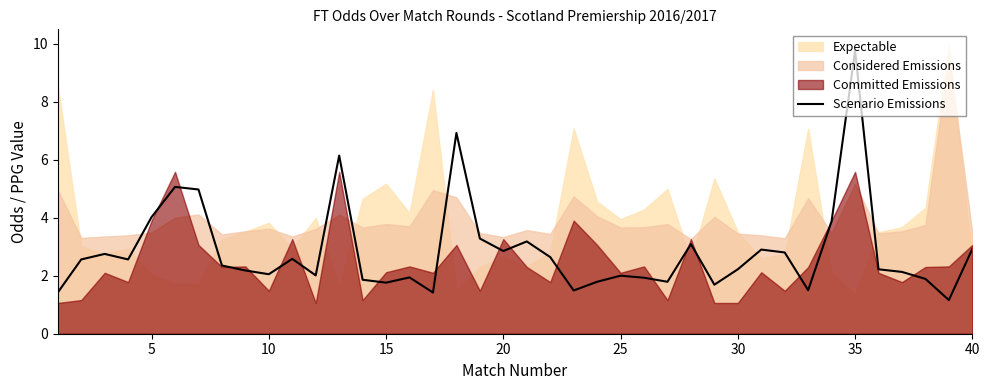

What is the minimum value for Scenario Emissions?

1.2